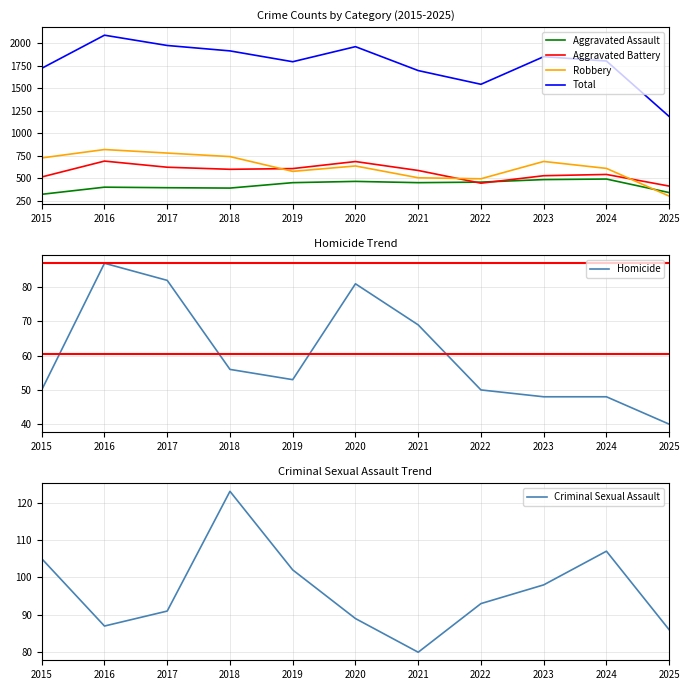

What is the average value of the Criminal Sexual Assault series?

96